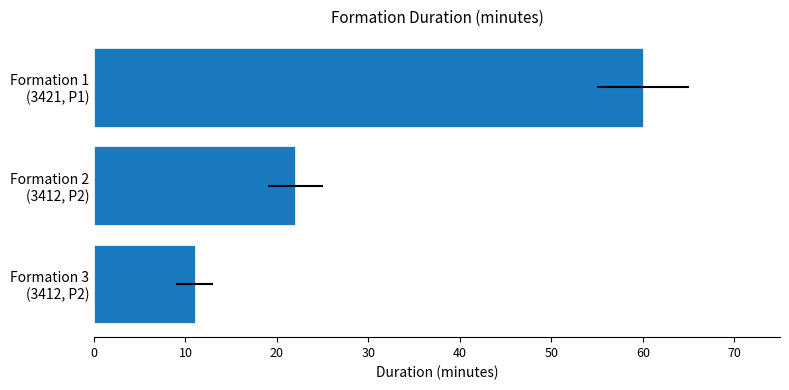

Reading right to left, list all the values displayed in this chart.

11	22	60